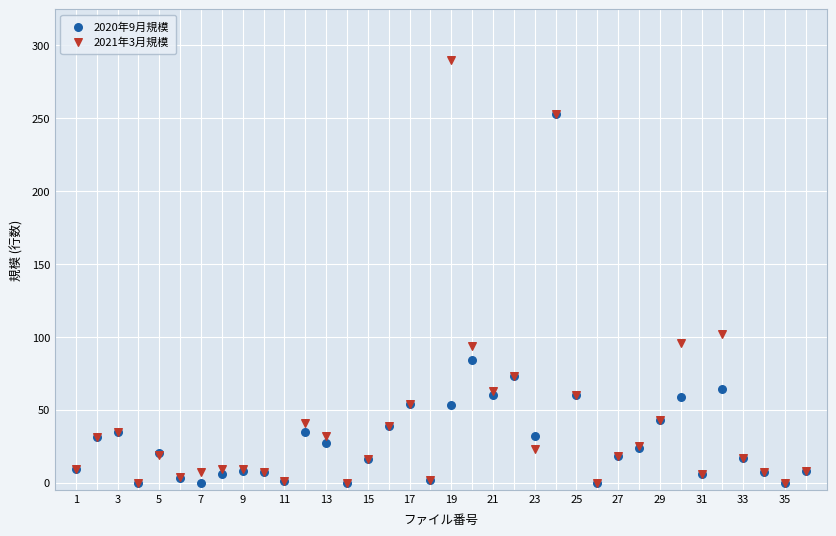

Across all series, what Y value is closest to 145?

102